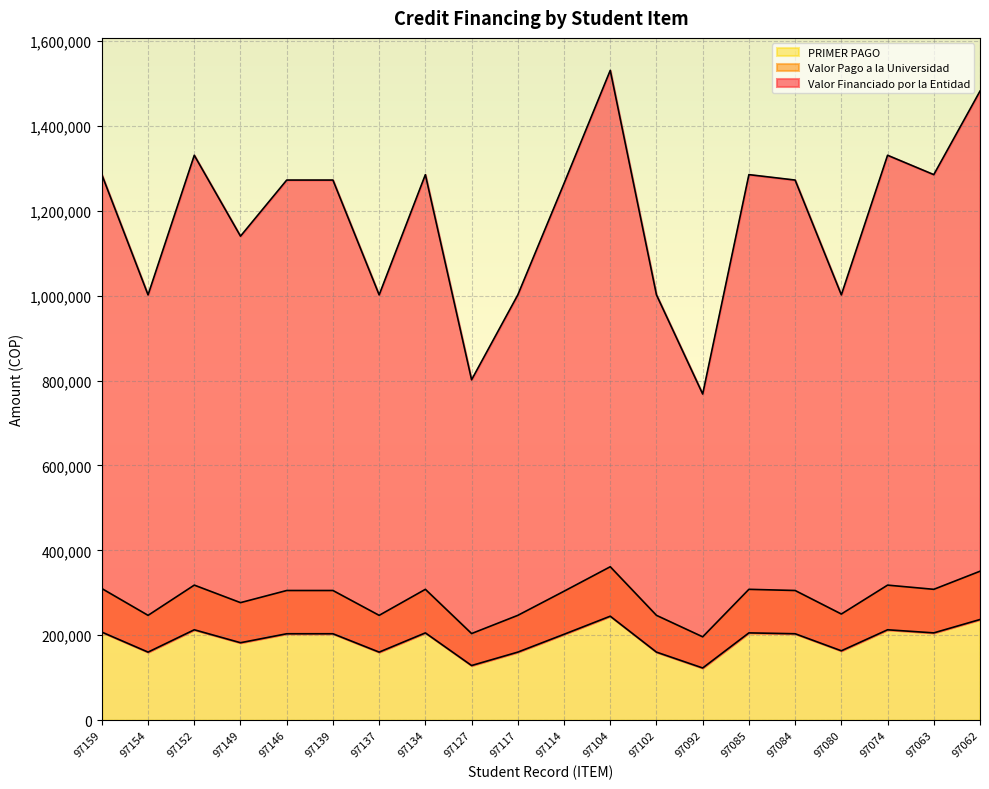

What is the maximum value for PRIMER PAGO?

361365